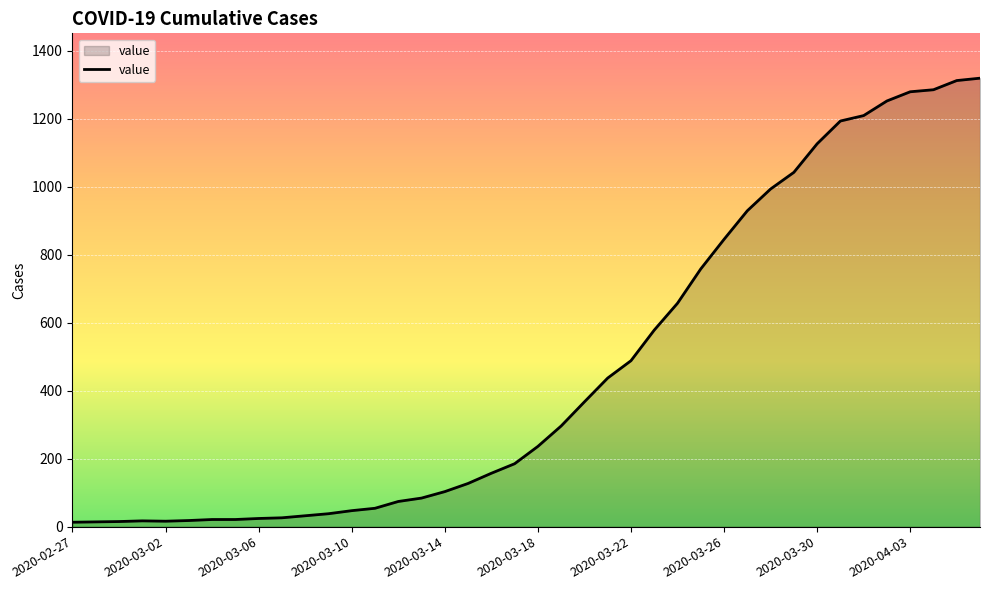

What is the greatest value displayed?

1319